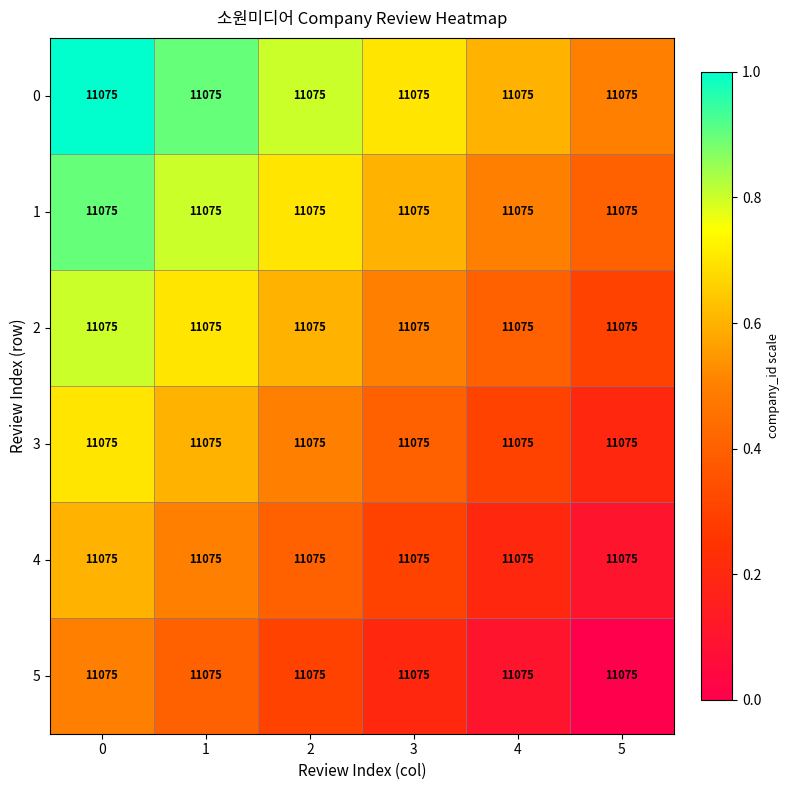

What is the sum of all 2 values?

3.3